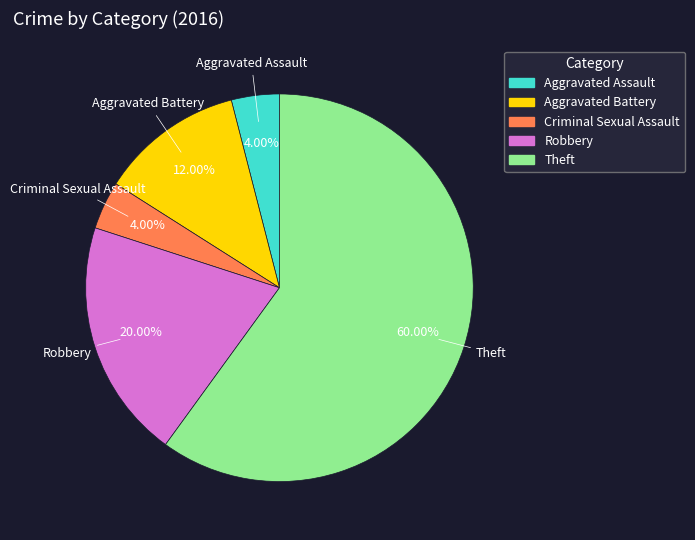

To the nearest percent, what is the difference between the largest and smallest slice percentages?

56%